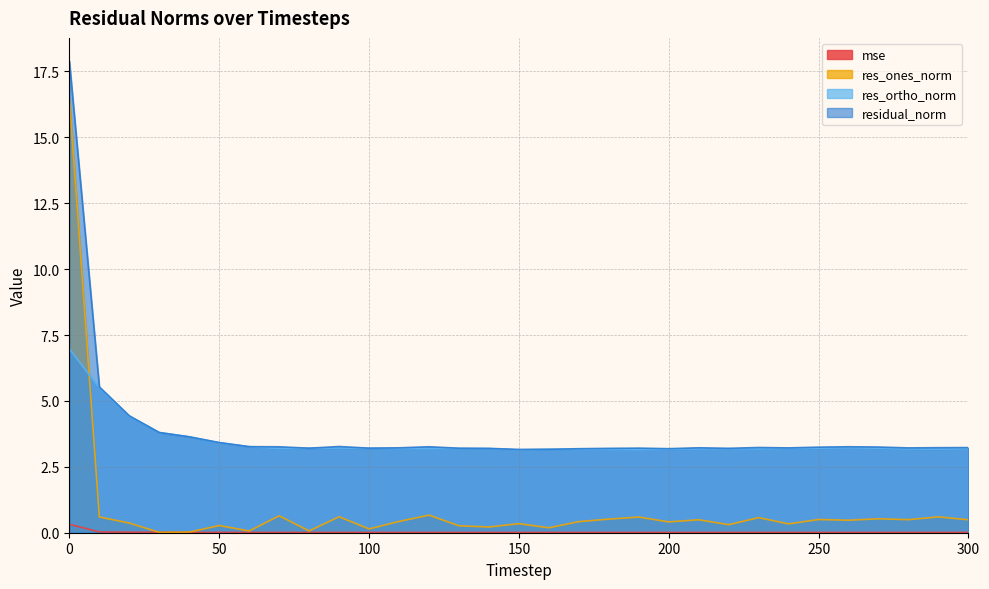

Reading left to right, extract all data points from this chart.

mse: 0=0.3	10=0.0	20=0.0	30=0.0	40=0.0	50=0.0	60=0.0	70=0.0	80=0.0	90=0.0	100=0.0	110=0.0	120=0.0	130=0.0	140=0.0	150=0.0	160=0.0	170=0.0	180=0.0	190=0.0	200=0.0	210=0.0	220=0.0	230=0.0	240=0.0	250=0.0	260=0.0	270=0.0	280=0.0	290=0.0	300=0.0
res_ones_norm: 0=16.5	10=0.6	20=0.4	30=0.0	40=0.0	50=0.3	60=0.1	70=0.6	80=0.1	90=0.6	100=0.1	110=0.4	120=0.7	130=0.3	140=0.2	150=0.3	160=0.2	170=0.4	180=0.5	190=0.6	200=0.4	210=0.5	220=0.3	230=0.6	240=0.3	250=0.5	260=0.5	270=0.5	280=0.5	290=0.6	300=0.5
res_ortho_norm: 0=7.0	10=5.5	20=4.4	30=3.8	40=3.6	50=3.4	60=3.3	70=3.2	80=3.2	90=3.2	100=3.2	110=3.2	120=3.2	130=3.2	140=3.2	150=3.1	160=3.2	170=3.2	180=3.2	190=3.2	200=3.2	210=3.2	220=3.2	230=3.2	240=3.2	250=3.2	260=3.2	270=3.2	280=3.2	290=3.2	300=3.2
residual_norm: 0=17.9	10=5.5	20=4.4	30=3.8	40=3.6	50=3.4	60=3.3	70=3.3	80=3.2	90=3.3	100=3.2	110=3.2	120=3.3	130=3.2	140=3.2	150=3.2	160=3.2	170=3.2	180=3.2	190=3.2	200=3.2	210=3.2	220=3.2	230=3.2	240=3.2	250=3.2	260=3.3	270=3.3	280=3.2	290=3.2	300=3.2